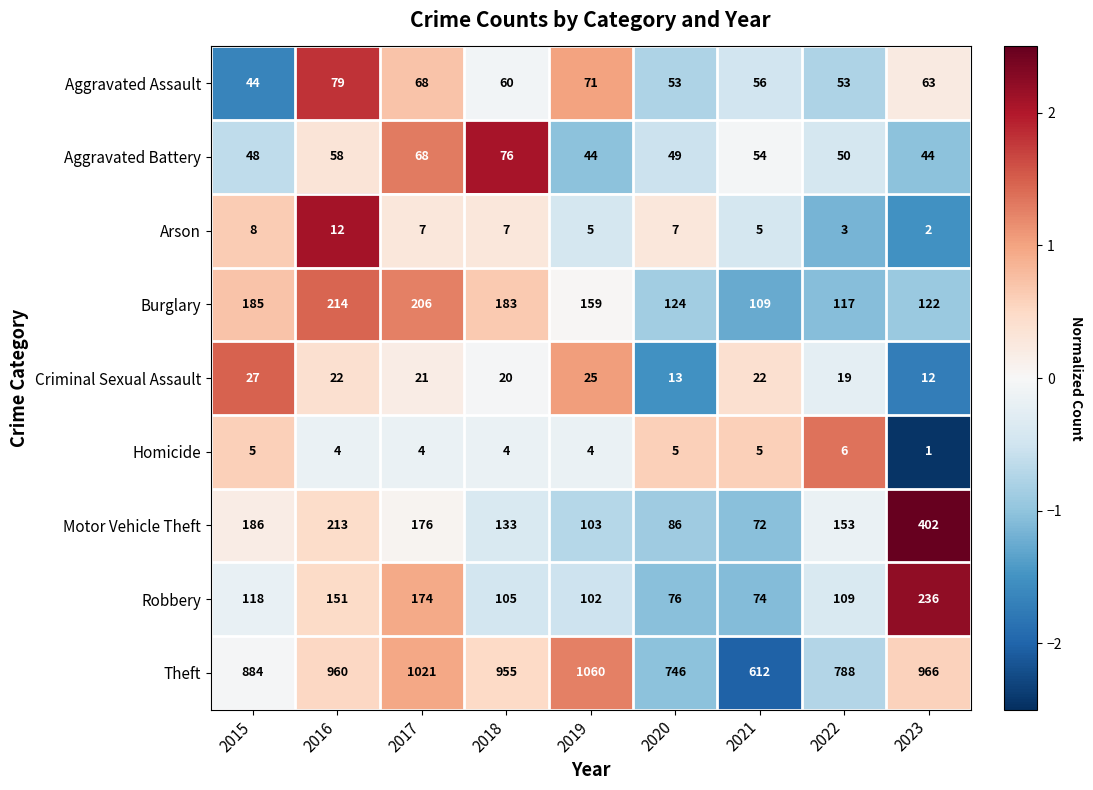

At 2023, list the series in order from largest to smallest.

Theft, Motor Vehicle Theft, Robbery, Burglary, Aggravated Assault, Aggravated Battery, Criminal Sexual Assault, Arson, Homicide